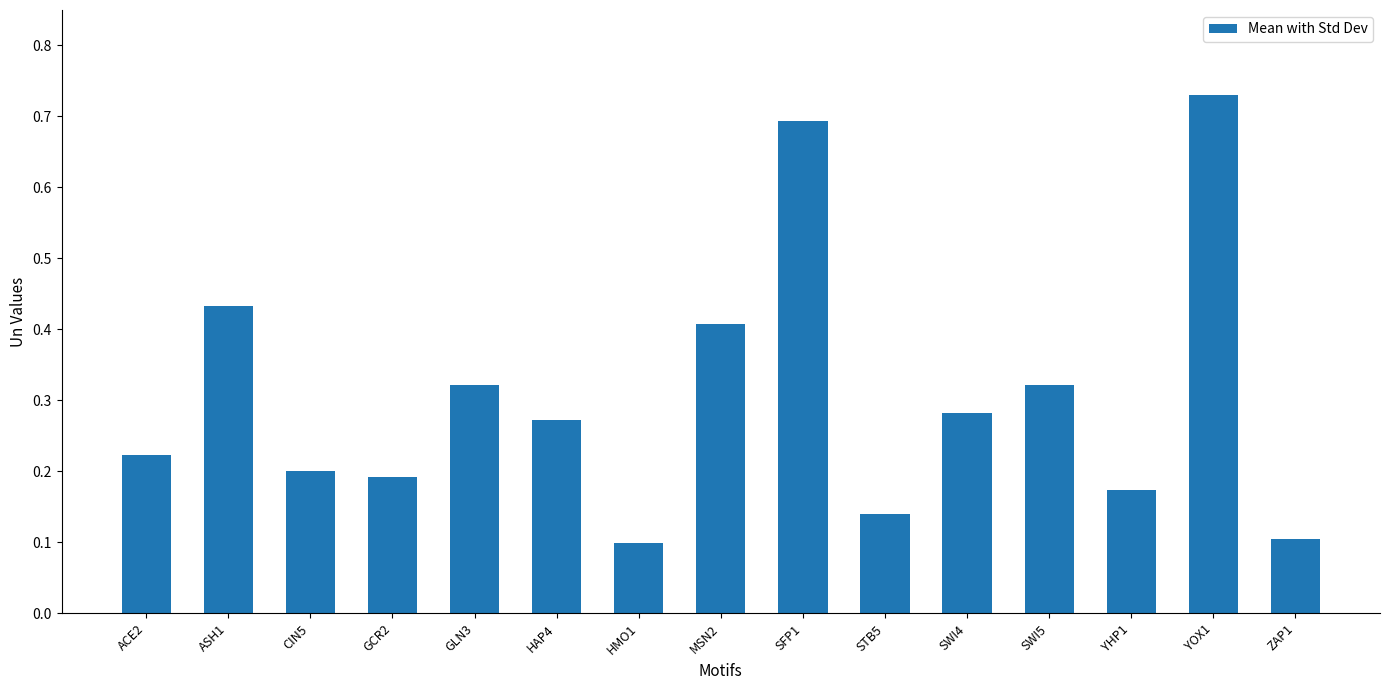

Between HMO1 and YHP1, which is larger?

YHP1